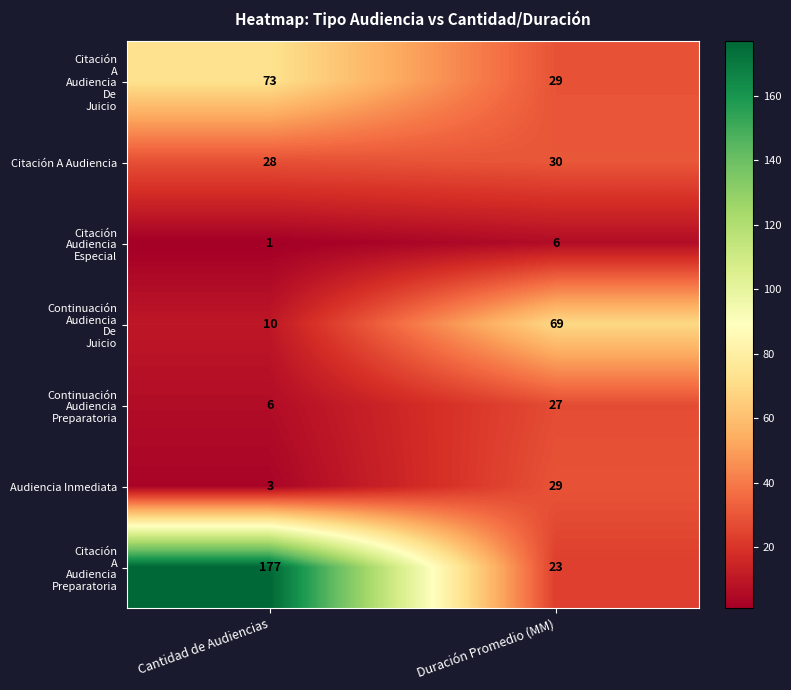

What is the sum of the Audiencia Inmediata values at Cantidad de Audiencias and Duración Promedio (MM)?

32